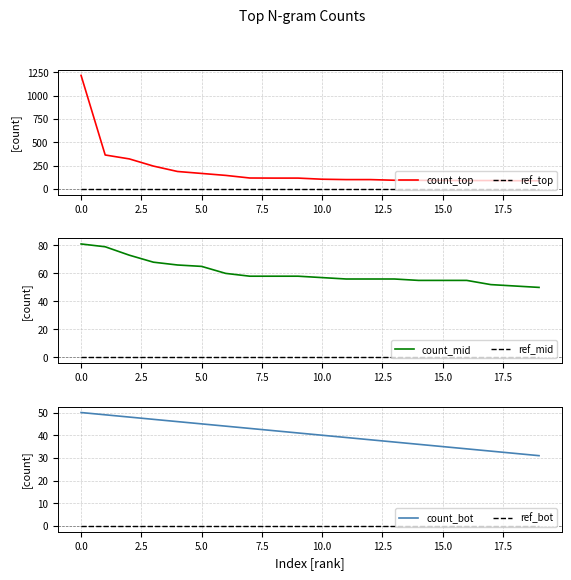

What is the label of the 7th point from the right?

13